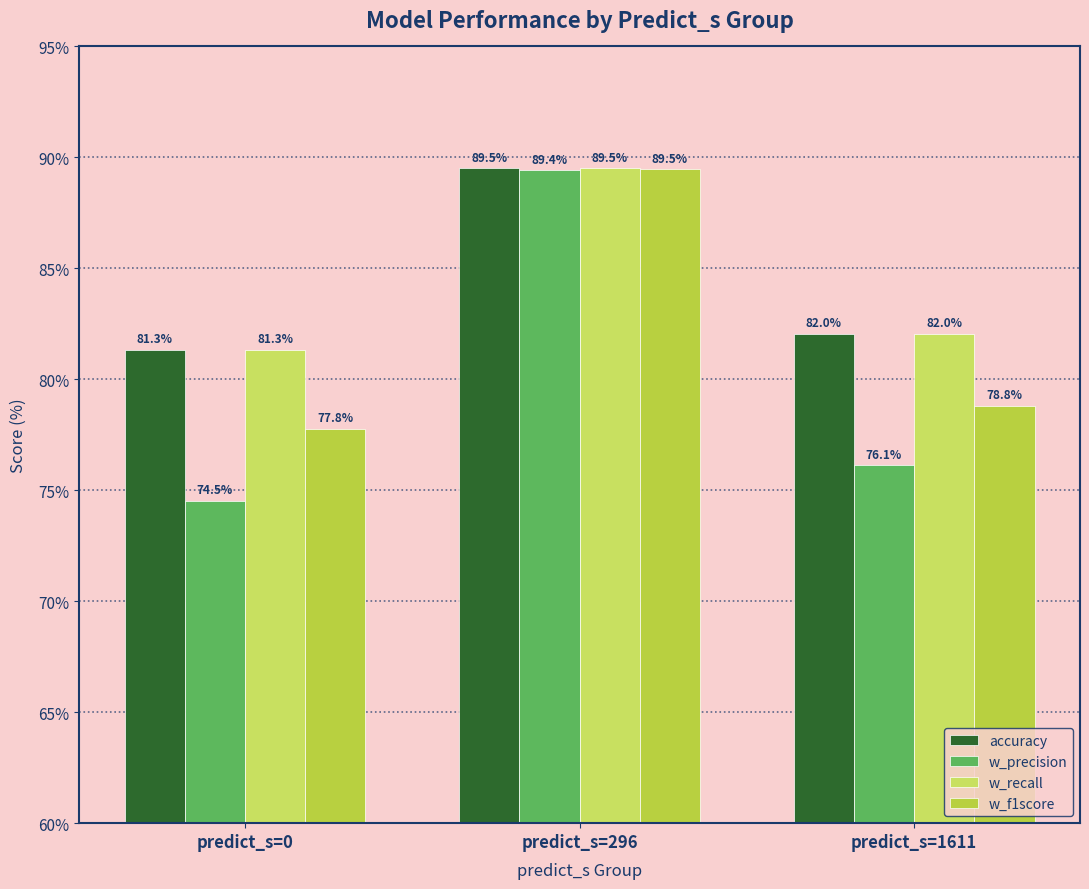

What is the approximate value of w_precision at predict_s=296?

89.4